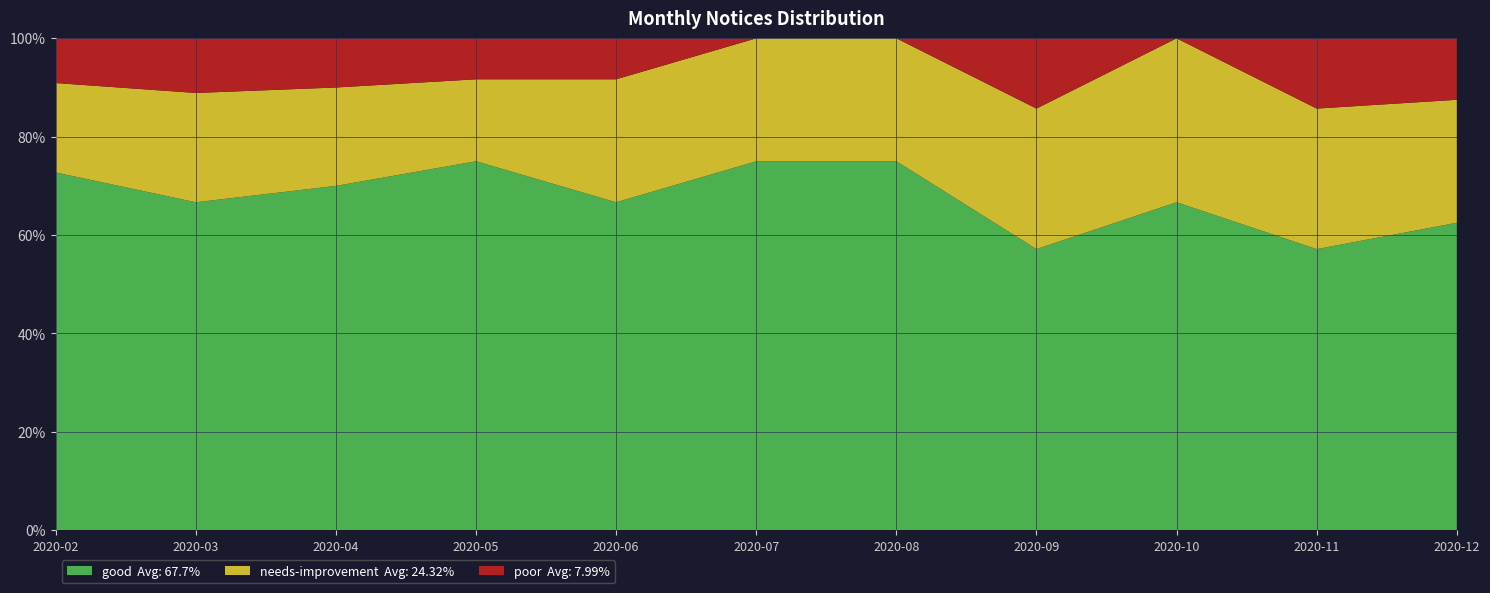

Reading left to right, extract all data points from this chart.

good: 2020-02=8	2020-03=6	2020-04=7	2020-05=9	2020-06=8	2020-07=3	2020-08=3	2020-09=4	2020-10=2	2020-11=4	2020-12=5
needs-improvement: 2020-02=2	2020-03=2	2020-04=2	2020-05=2	2020-06=3	2020-07=1	2020-08=1	2020-09=2	2020-10=1	2020-11=2	2020-12=2
poor: 2020-02=1	2020-03=1	2020-04=1	2020-05=1	2020-06=1	2020-07=0	2020-08=0	2020-09=1	2020-10=0	2020-11=1	2020-12=1